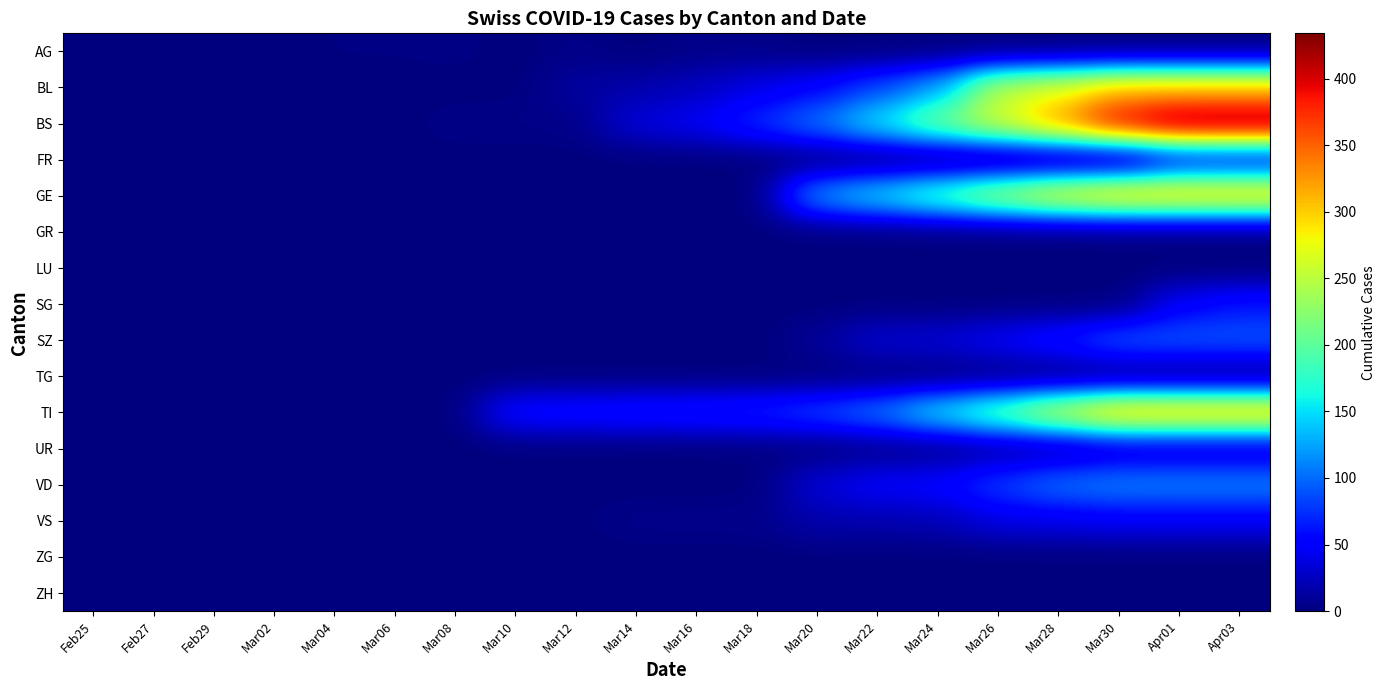

What is the greatest value displayed?

434